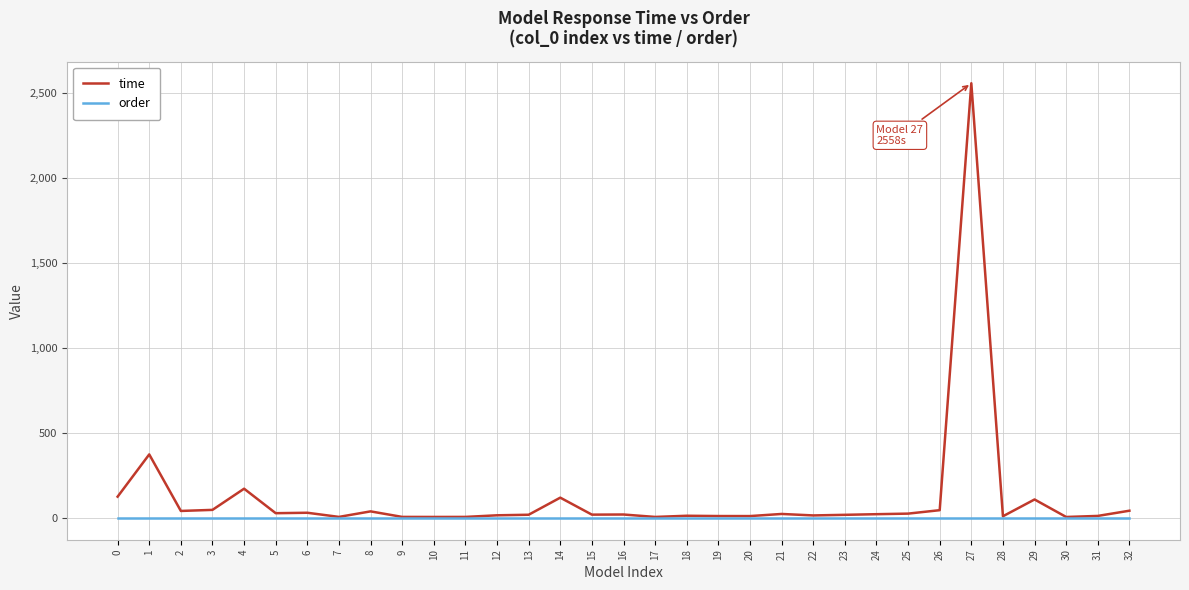

List the series in order of their overall mean, highest first.

time, order